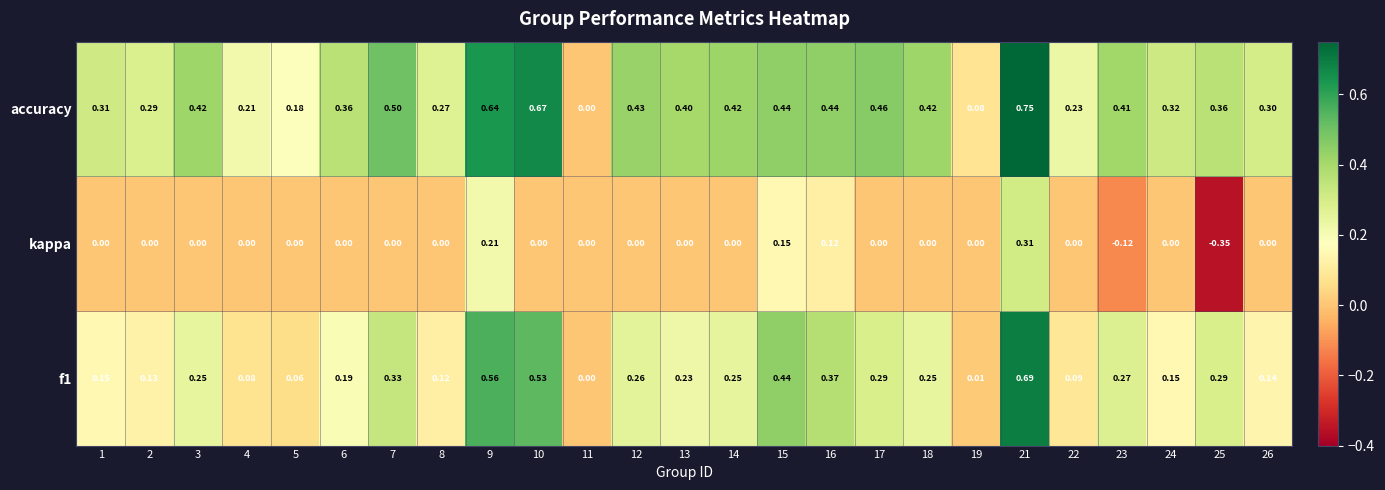

How many values in kappa are below zero?

2